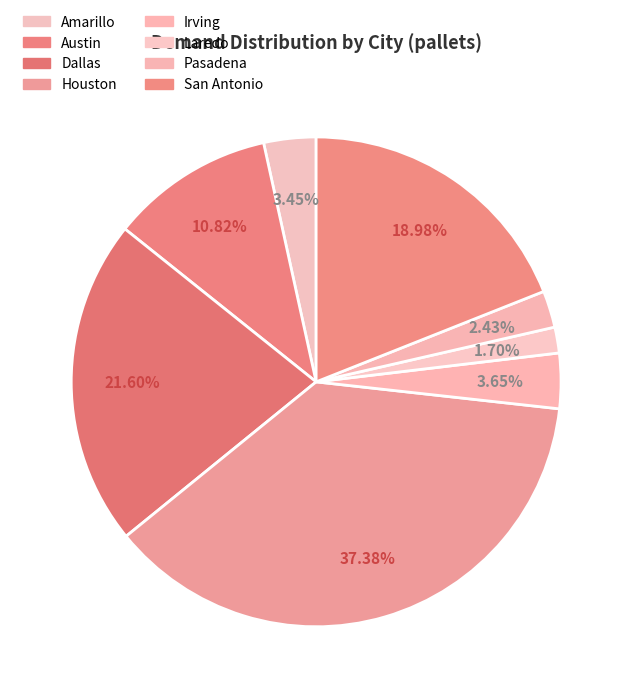

Rank the categories by value from lowest to highest.

Laredo, Pasadena, Amarillo, Irving, Austin, San Antonio, Dallas, Houston